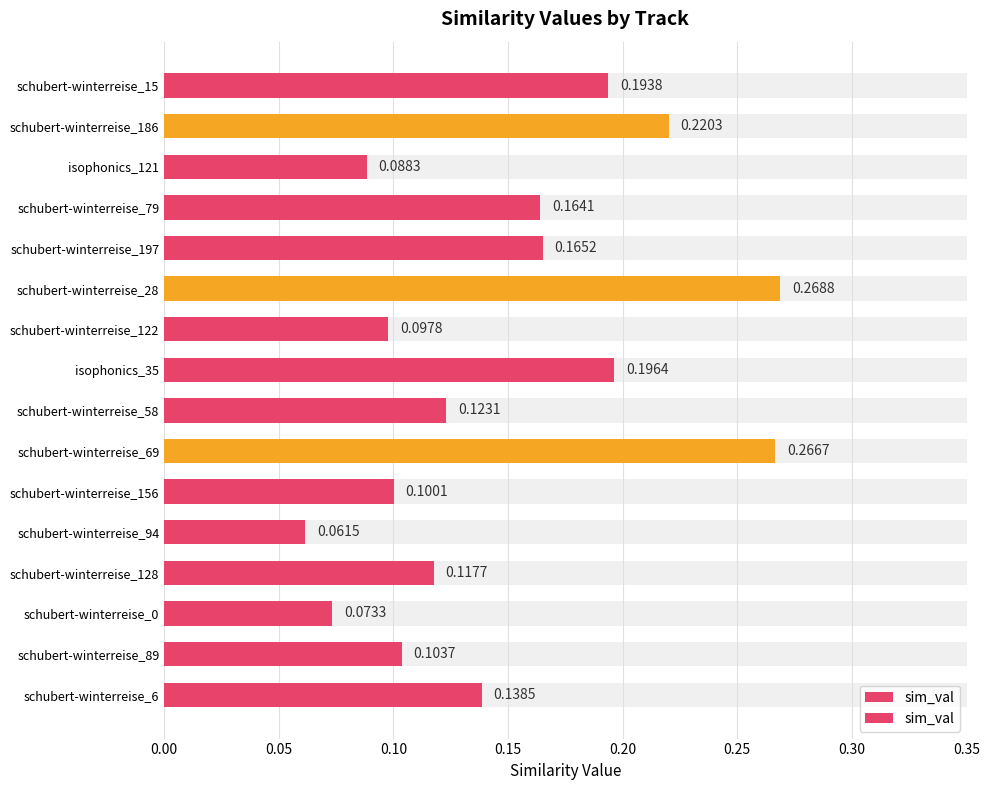

What is the sum of all values?

2.4